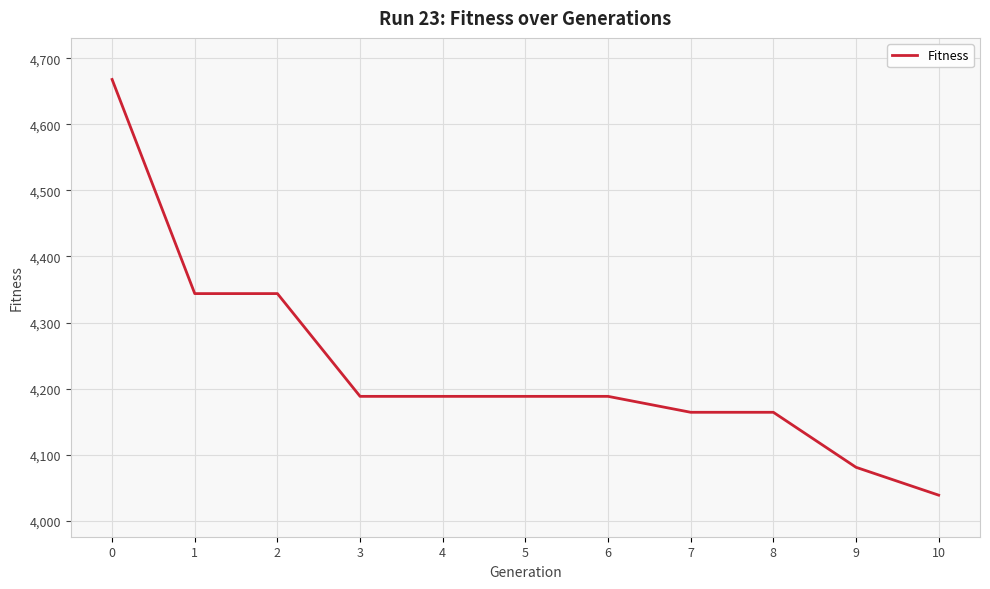

Does the chart display data point markers on the line(s)?

No